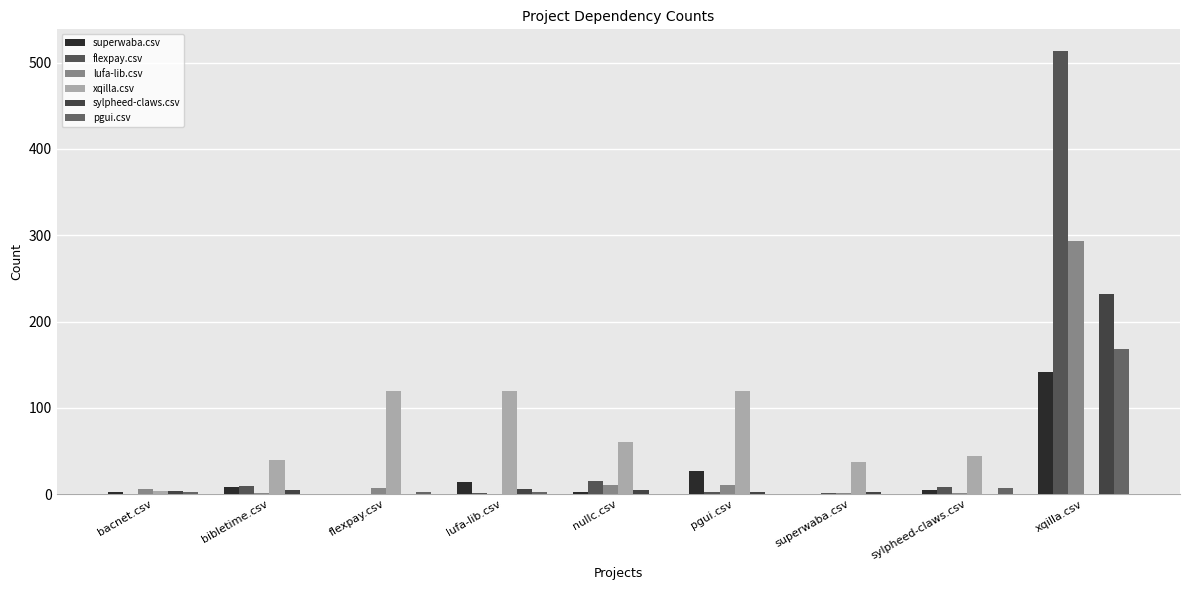

How many groups of bars are there?

9